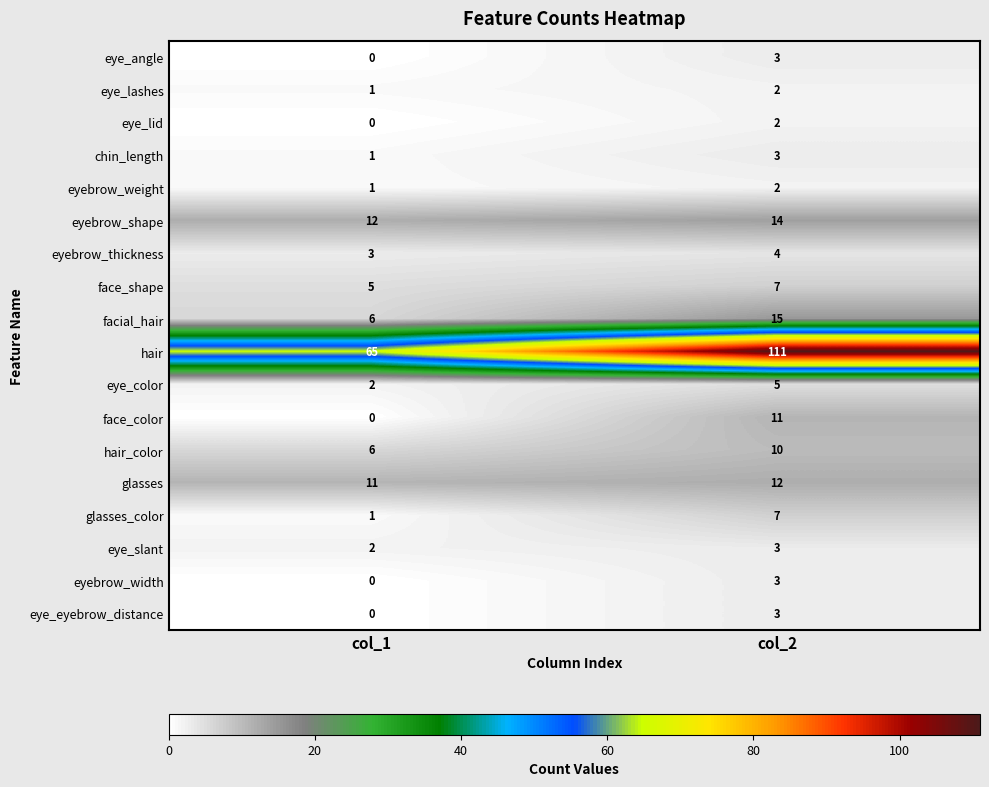

What is the sum of all eye_slant values?

5